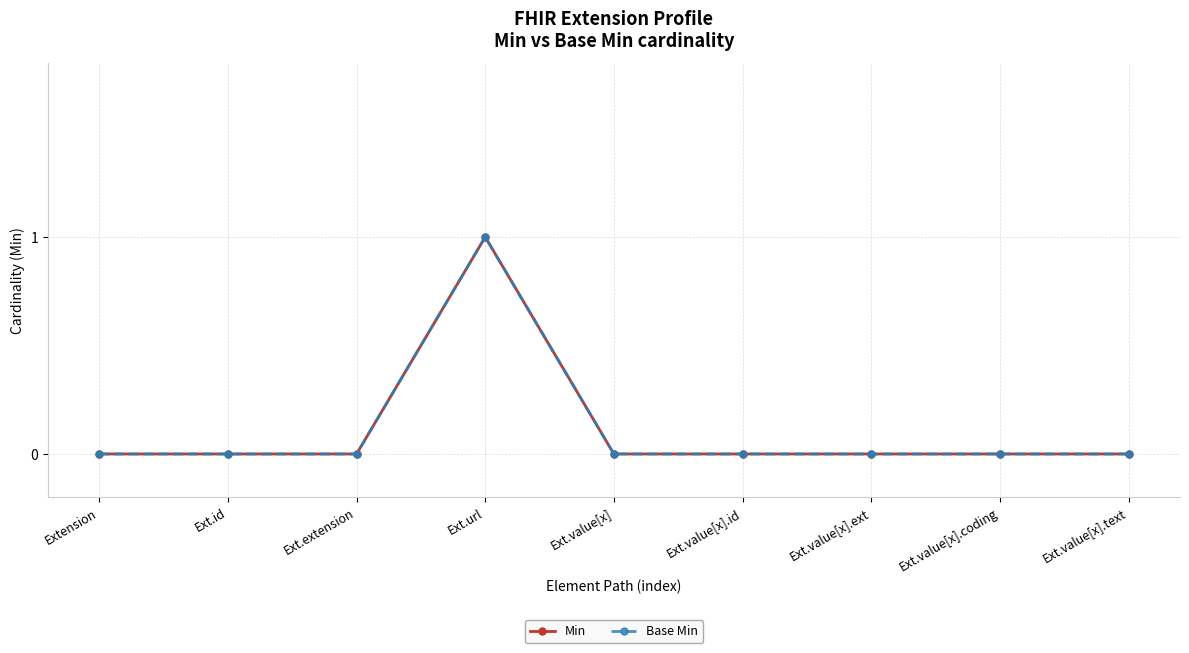

The Base Min series shows 0 at Extension. True or false?

True